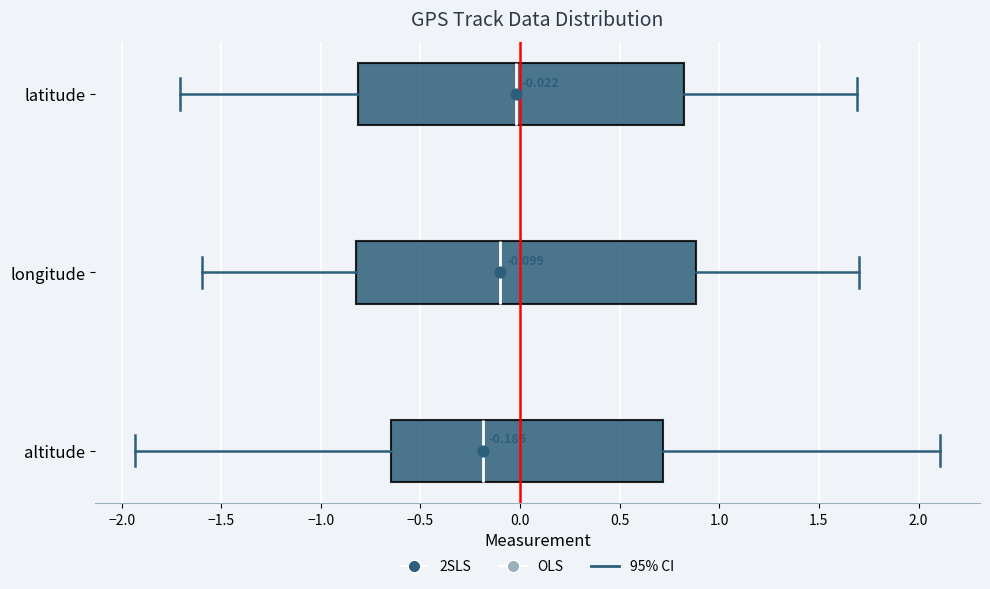

Which box has the furthest to the left median line?

altitude